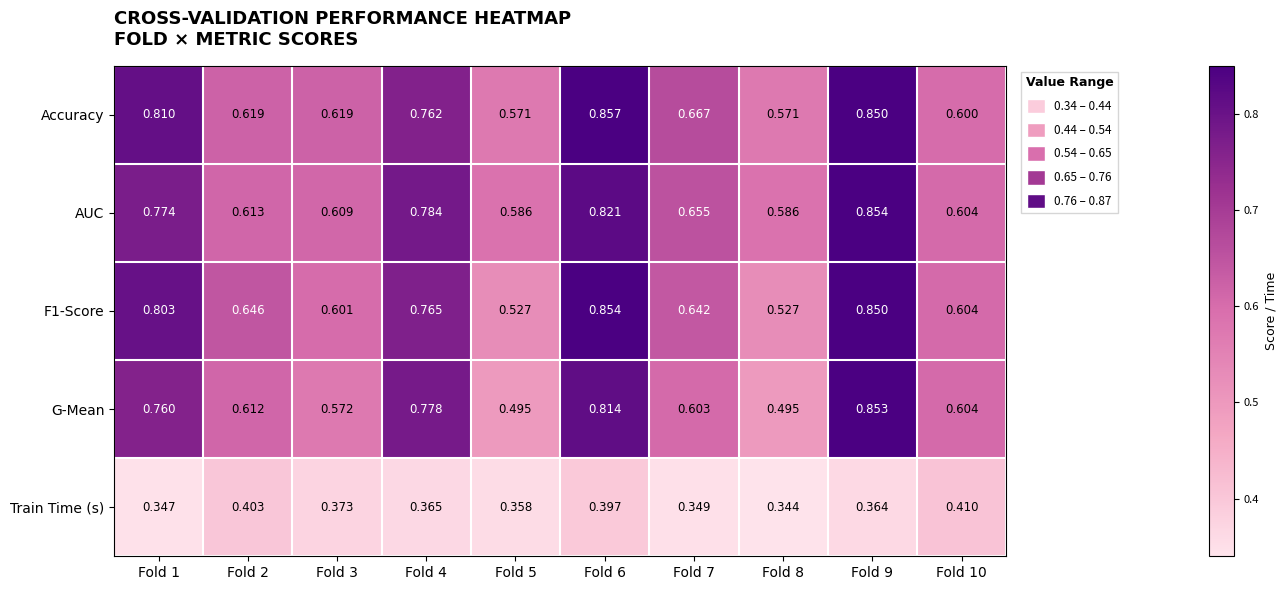

Which series has the widest spread of values?

G-Mean